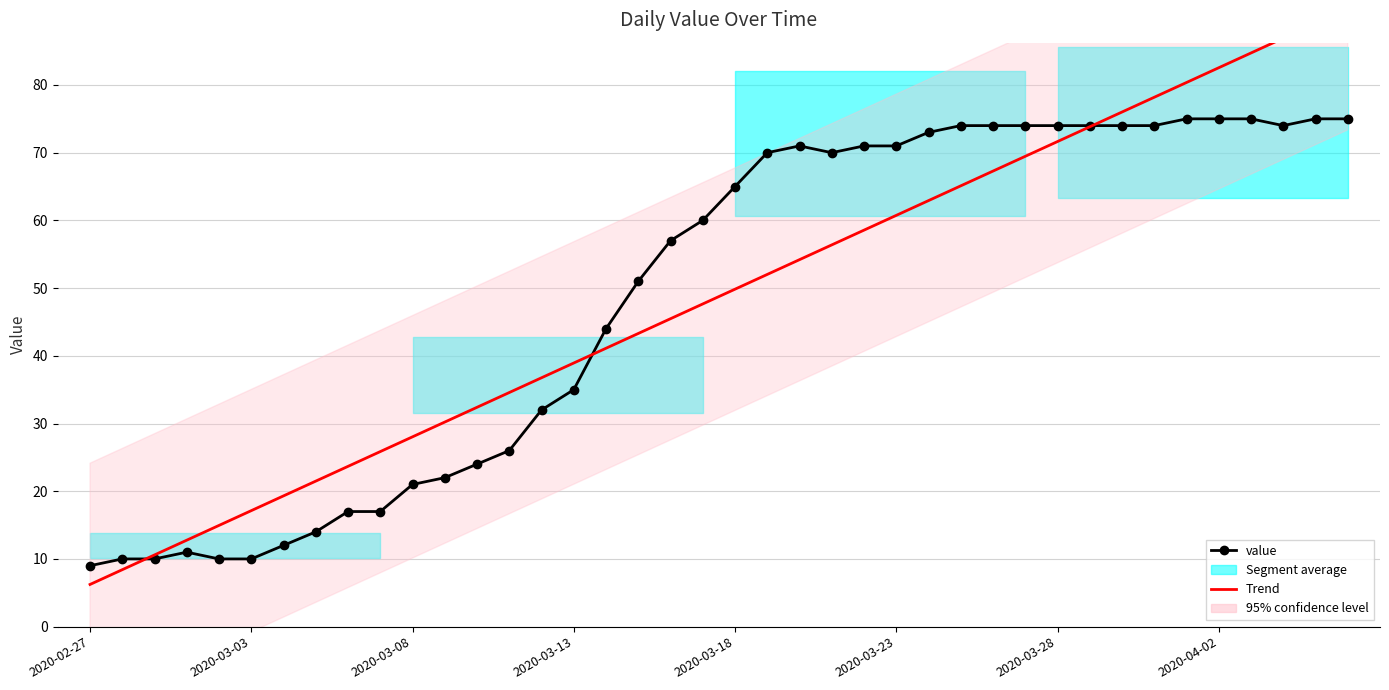

What position from the left is 2020-04-02?

8